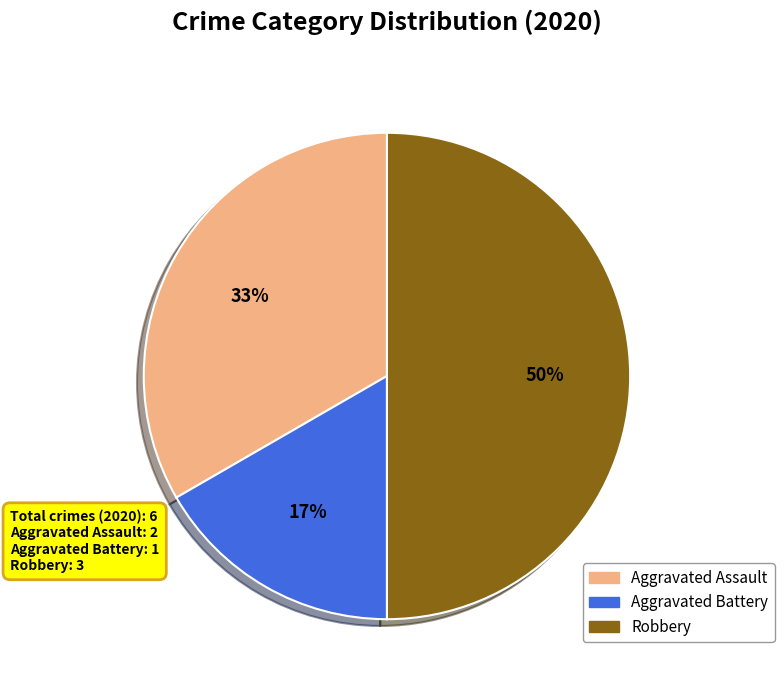

Do Robbery and Aggravated Battery together represent more than half of the pie?

Yes